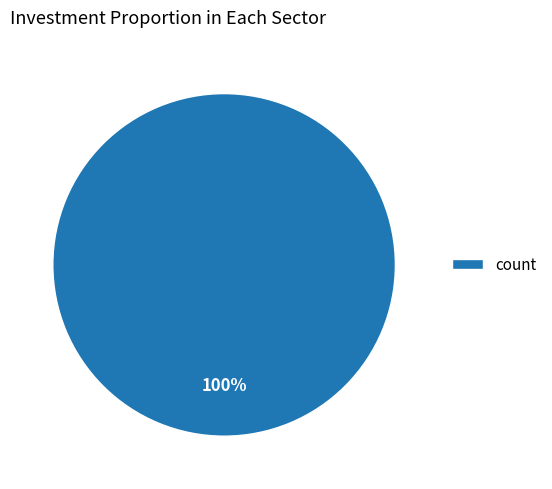

To the nearest percent, what portion does count represent?

100%